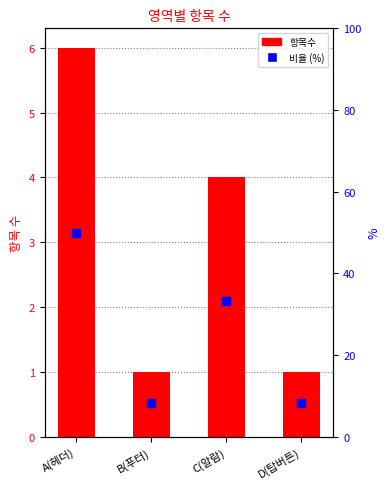

Which series contains the lowest Y value?

항목수